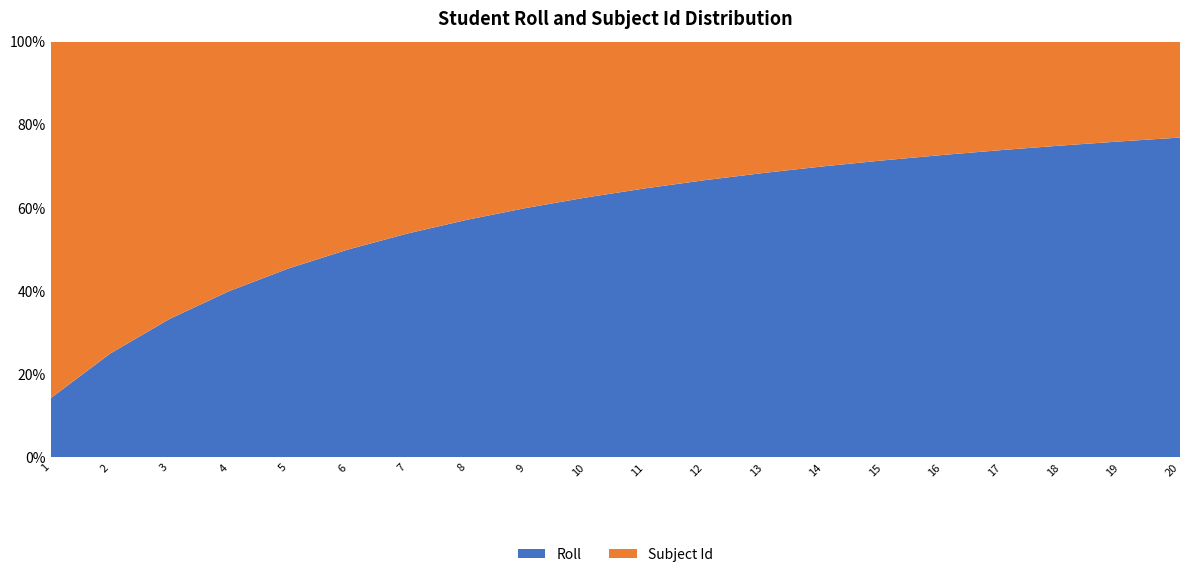

Reading left to right, transcribe all the data shown in this chart.

Roll: 1=1	2=2	3=3	4=4	5=5	6=6	7=7	8=8	9=9	10=10	11=11	12=12	13=13	14=14	15=15	16=16	17=17	18=18	19=19	20=20
Subject Id: 1=6	2=6	3=6	4=6	5=6	6=6	7=6	8=6	9=6	10=6	11=6	12=6	13=6	14=6	15=6	16=6	17=6	18=6	19=6	20=6